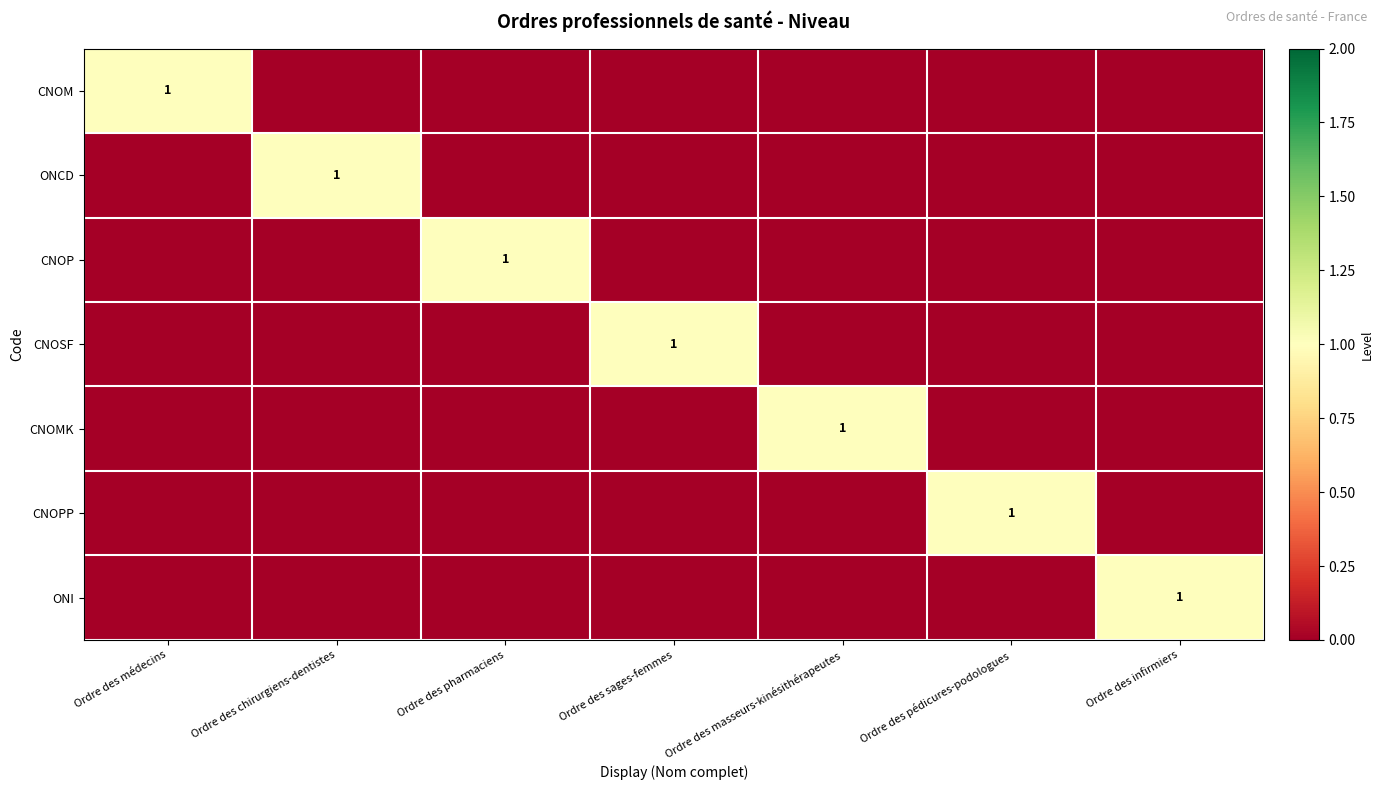

The value of ONCD at Ordre des chirurgiens-dentistes is 1. True or false?

True